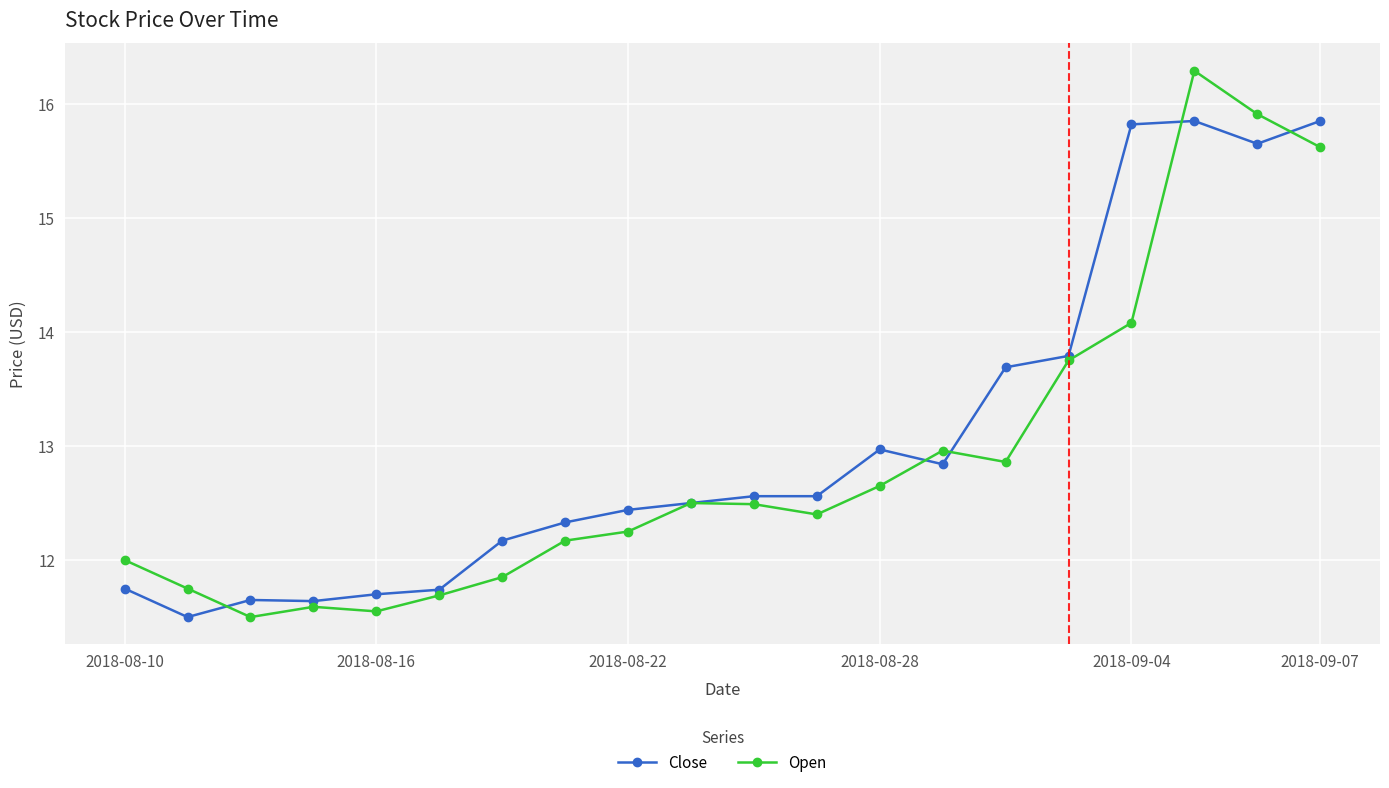

Which series has the largest total across all categories?

Close